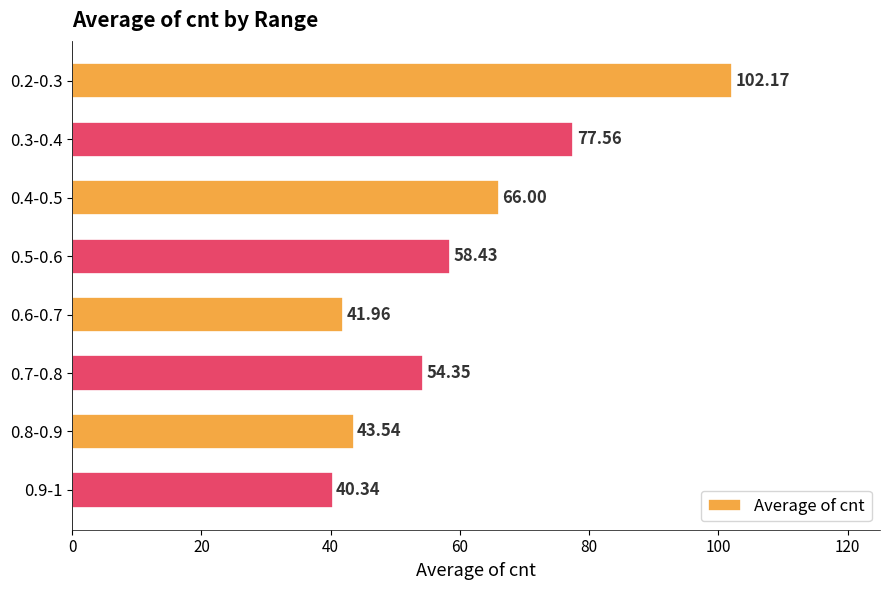

Rank the categories by value from lowest to highest.

0.9-1, 0.6-0.7, 0.8-0.9, 0.7-0.8, 0.5-0.6, 0.4-0.5, 0.3-0.4, 0.2-0.3